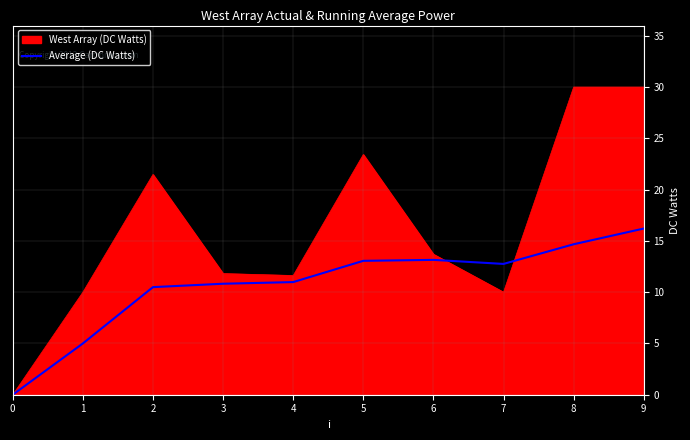

Is it true that West Array (DC Watts) equals 11.8 at 3?

True